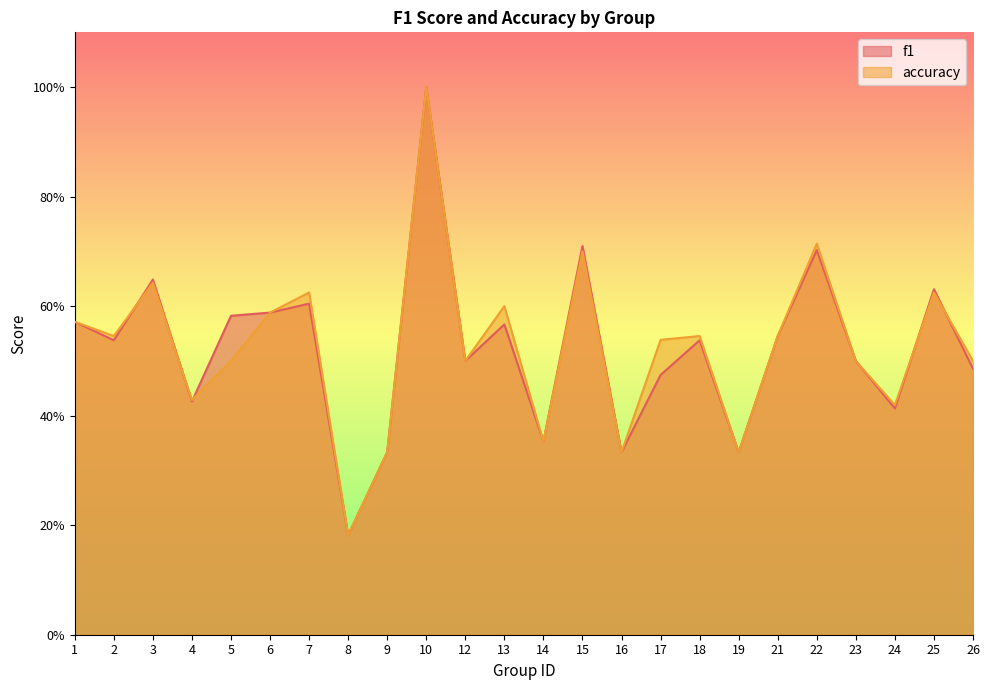

Which series changed the most between 17 and 19?

accuracy